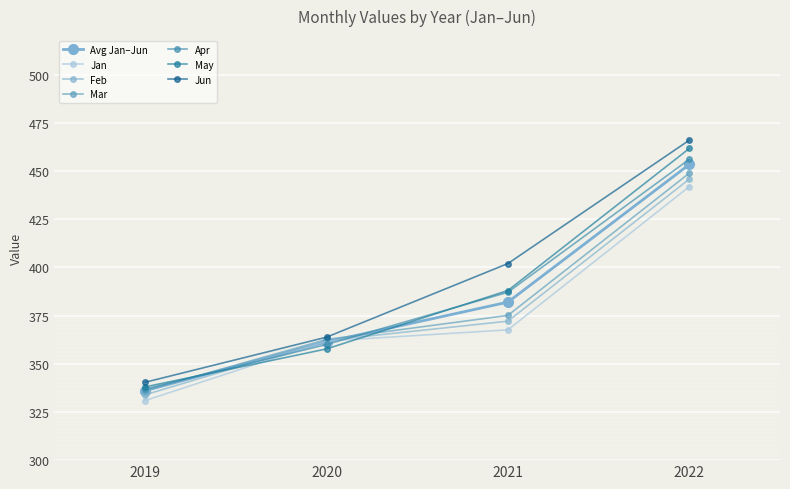

What is the difference between the maximum and minimum values in the May series?

123.7